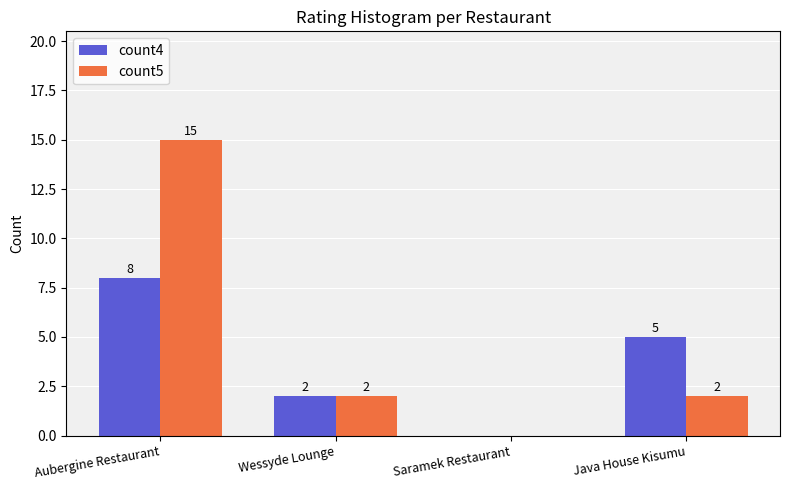

What is the total value across all series at Java House Kisumu?

7